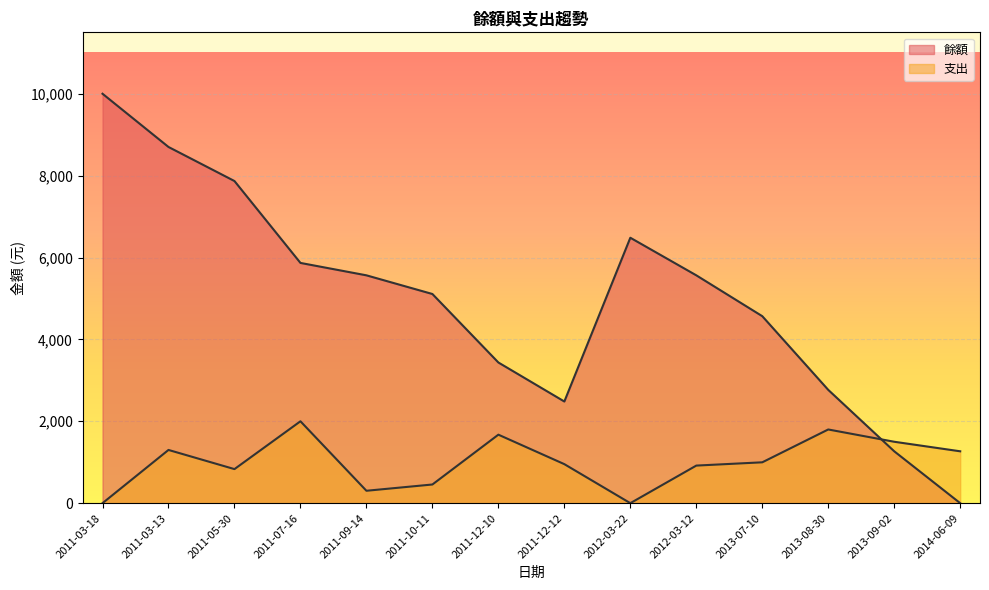

Which series has the largest total across all categories?

餘額